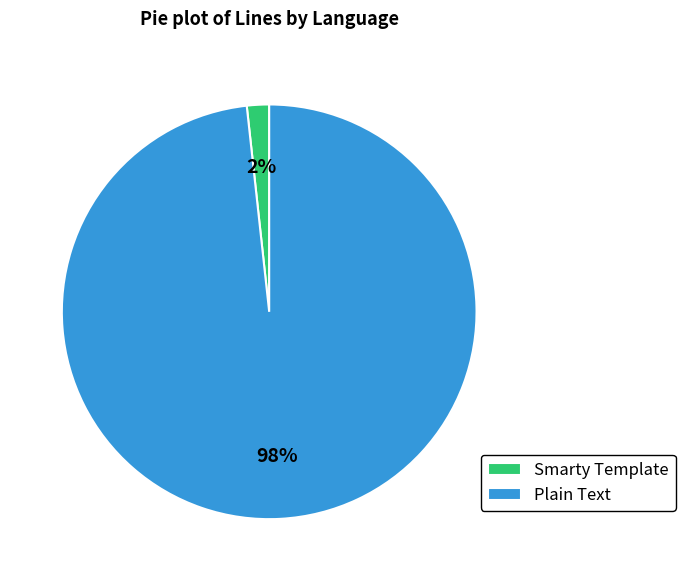

Count the number of slices in the pie.

2